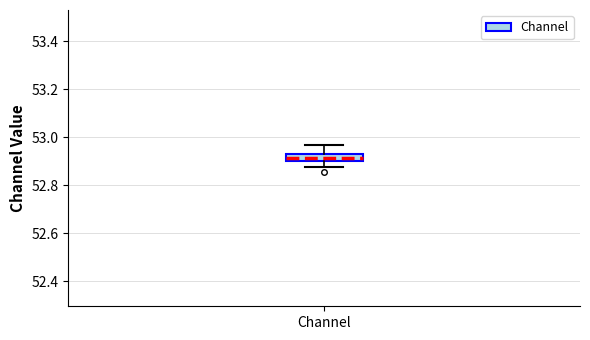

Where does the upper whisker of the box for Channel end on the y-axis? The values are not printed on the chart, so give them approximately, as read against the axis.

52.96